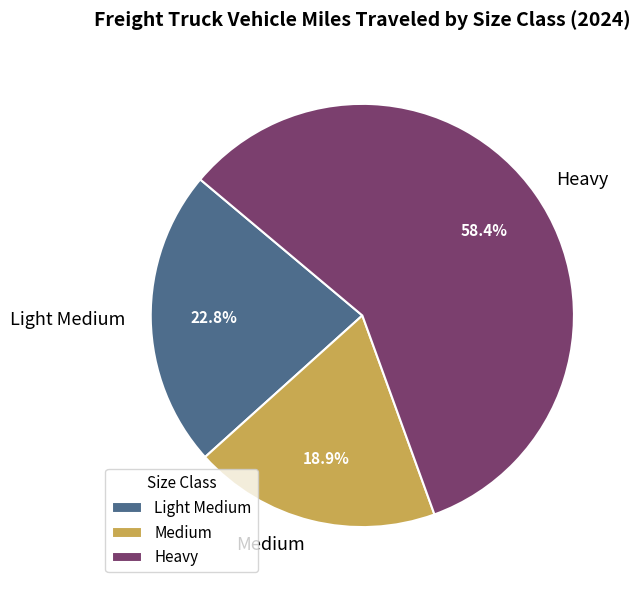

What is the ratio of the value at Medium to the value at Light Medium?

0.8